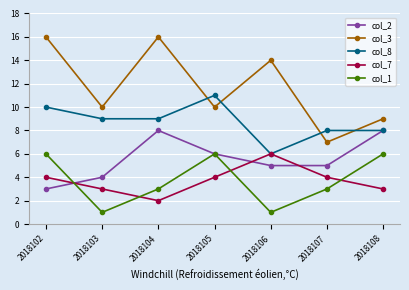

Which series has the largest range (max minus min)?

col_3